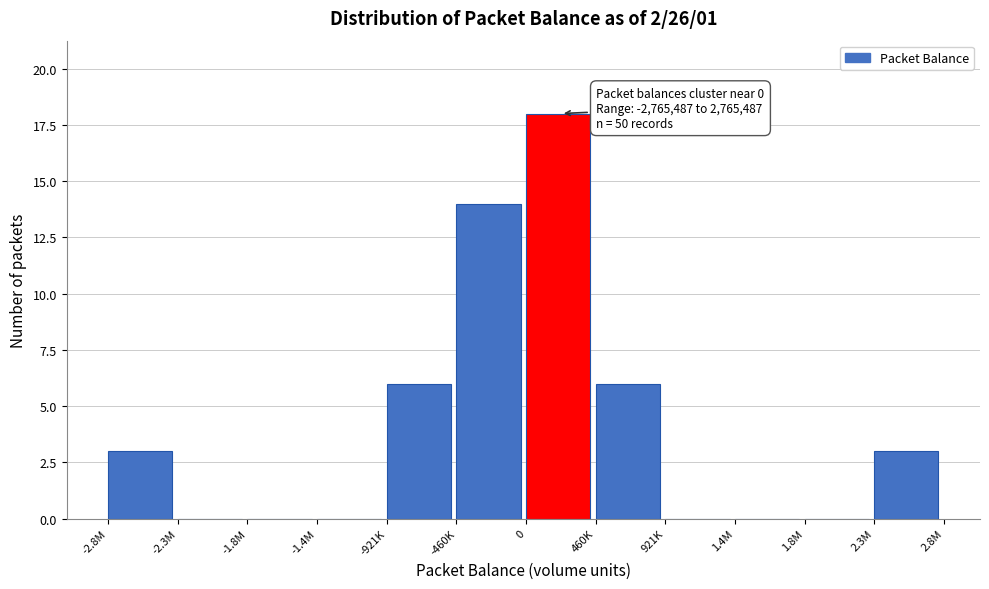

Reading right to left, extract all data points from this chart.

2.3M=3	1.8M=0	1.4M=0	921K=0	460K=6	0=18	-460K=14	-921K=6	-1.4M=0	-1.8M=0	-2.3M=0	-2.8M=3